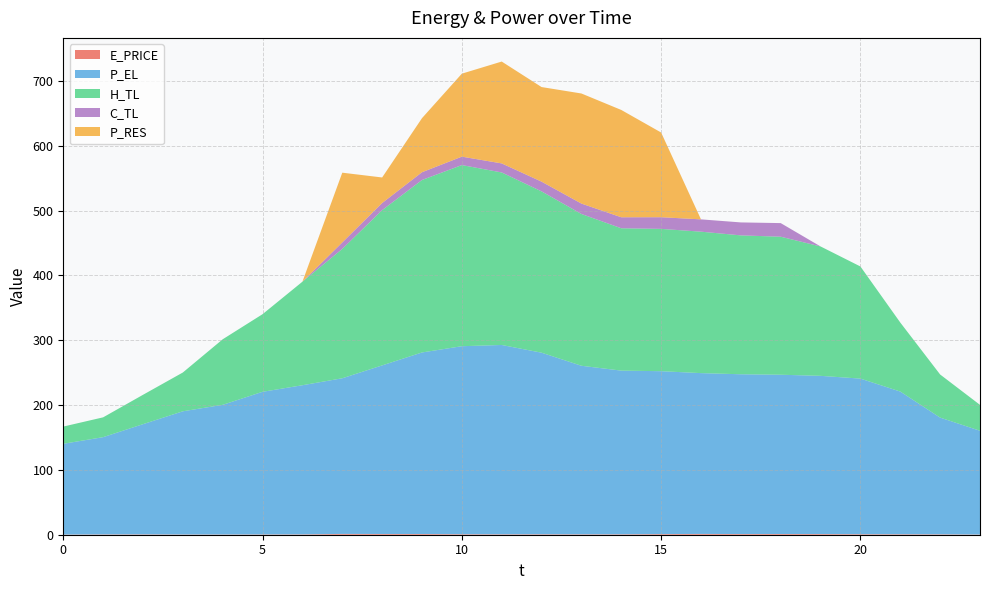

Reading right to left, what are all the values shown in this chart?

E_PRICE: 0.3	0.6	0.7	0.8	1.0	1.1	1.1	1.2	1.0	0.7	0.6	0.7	0.6	0.8	1.1	1.1	1.2	0.5	0.4	0.3	0.4	0.5	0.5	0.2
P_EL: 160.0	180.0	220.1	240.0	244.0	245.6	246.4	248.0	251.2	252.4	260.0	280.0	292.0	290.0	280.0	260.0	240.0	230.0	220.0	200.0	190.0	169.9	150.0	140.0
H_TL: 39.9	66.5	106.4	172.9	199.6	212.8	214.2	218.1	219.5	219.5	234.1	248.8	266.1	279.3	266.0	239.4	199.5	159.7	119.7	101.1	59.8	45.3	30.6	26.6
C_TL: 0.0	0.0	0.0	0.0	0.0	21.0	20.0	19.0	18.0	17.0	16.0	15.0	14.0	13.0	12.0	11.0	10.0	0.0	0.0	0.0	0.0	0.0	0.0	0.0
P_RES: 0.0	0.0	0.0	0.0	0.0	0.0	0.0	0.0	130.6	165.5	169.8	145.9	157.1	128.0	83.4	39.4	107.6	0.0	0.0	0.0	0.0	0.0	0.0	0.0